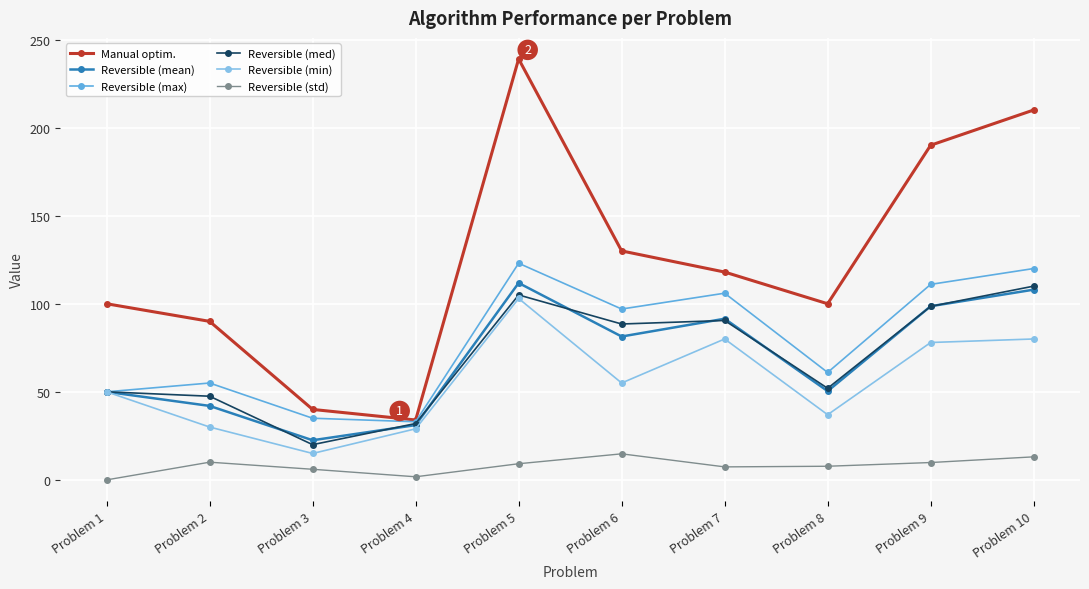

True or false: Reversible (std) has more than 1 points higher than both neighbors.

True